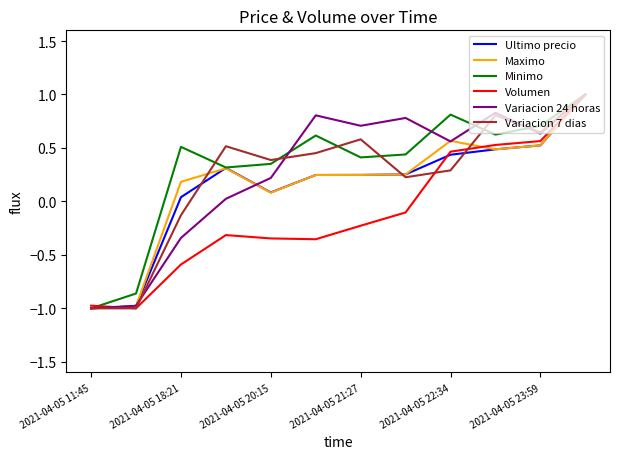

What is the lowest value of the Maximo series?

-1.0